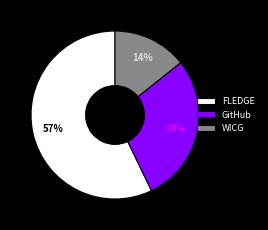

The WICG slice represents 2% of the pie. True or false?

False